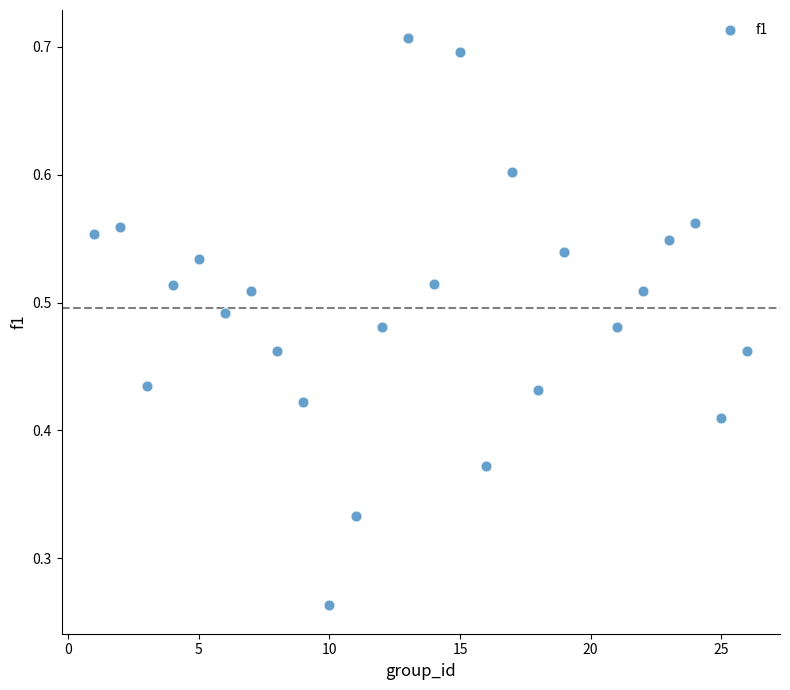

What is the range of X values (max minus min)?

25.0